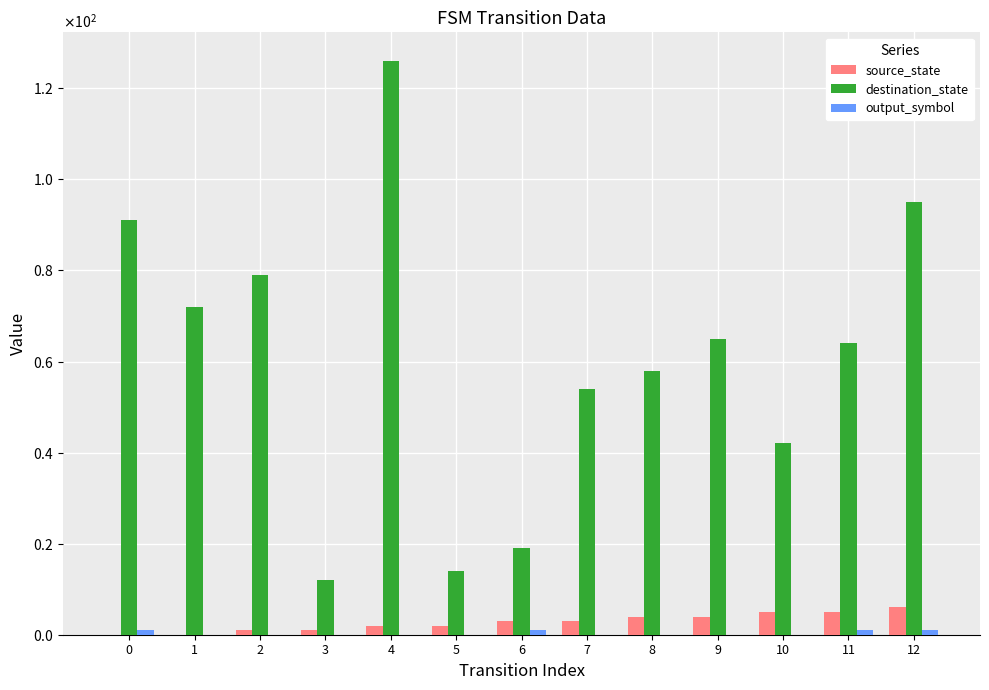

What is the difference between the highest and lowest values at 8?

58